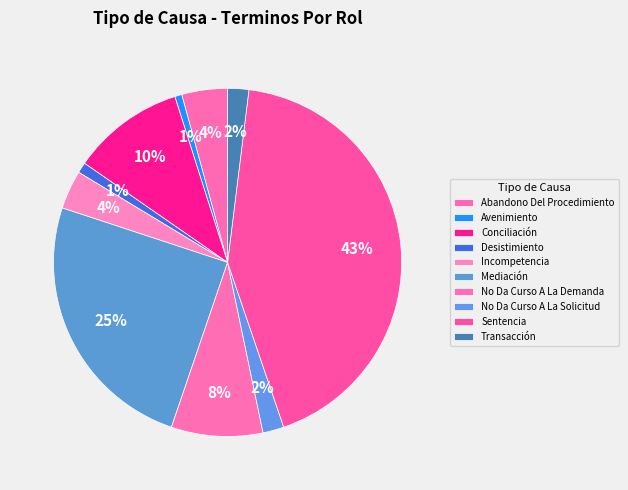

Is it true that Transacción is 1% of the pie?

False